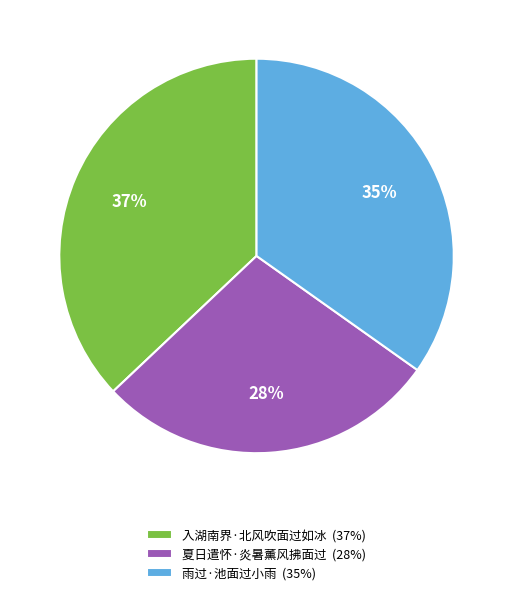

To the nearest percent, what percentage of the pie is 入湖南界·北风吹面过如冰?

37%